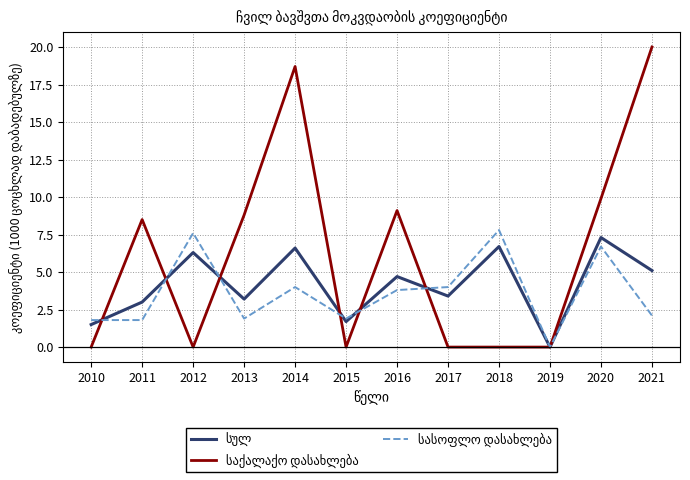

How many series are shown in this chart?

3